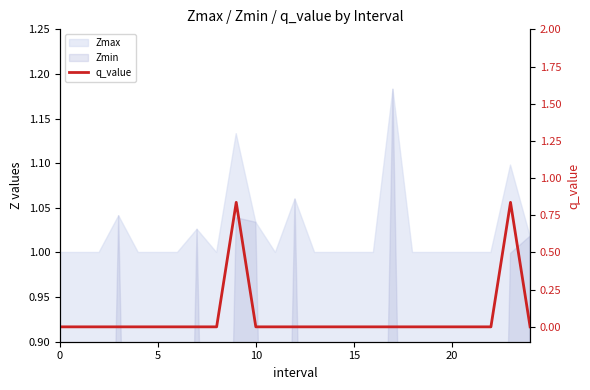

The value at 22 is 0.0. True or false?

True